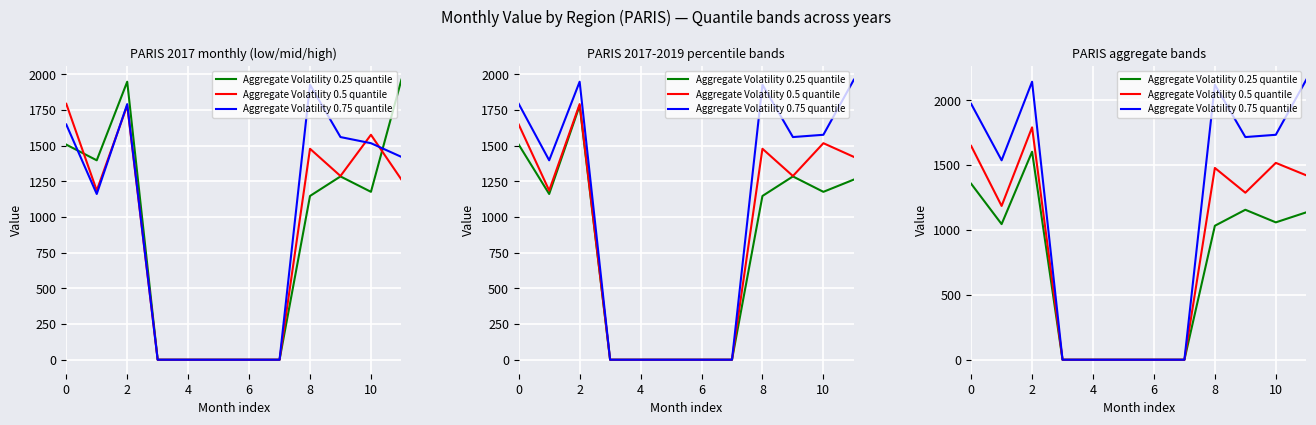

Which series has the widest spread of values?

Aggregate Volatility 0.75 quantile